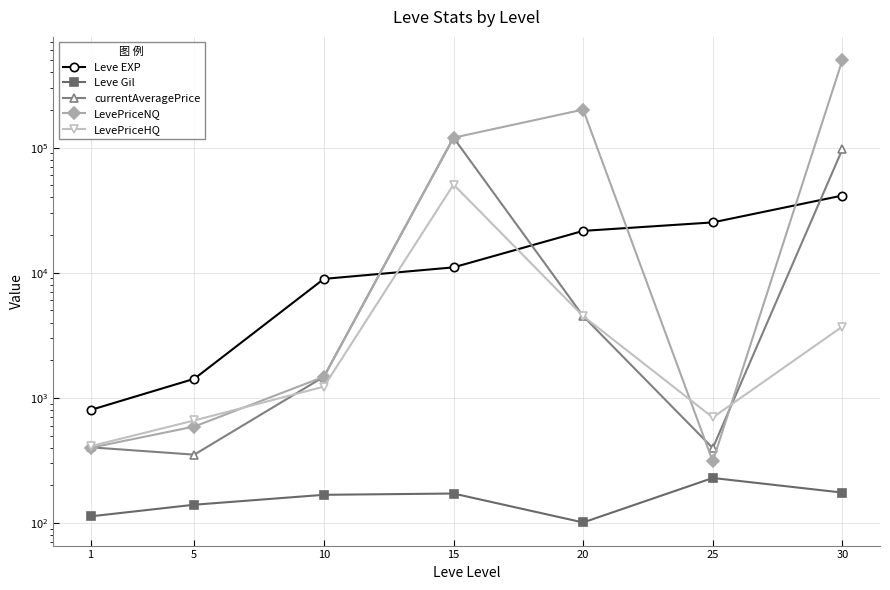

Which category has the highest value across all series?

30